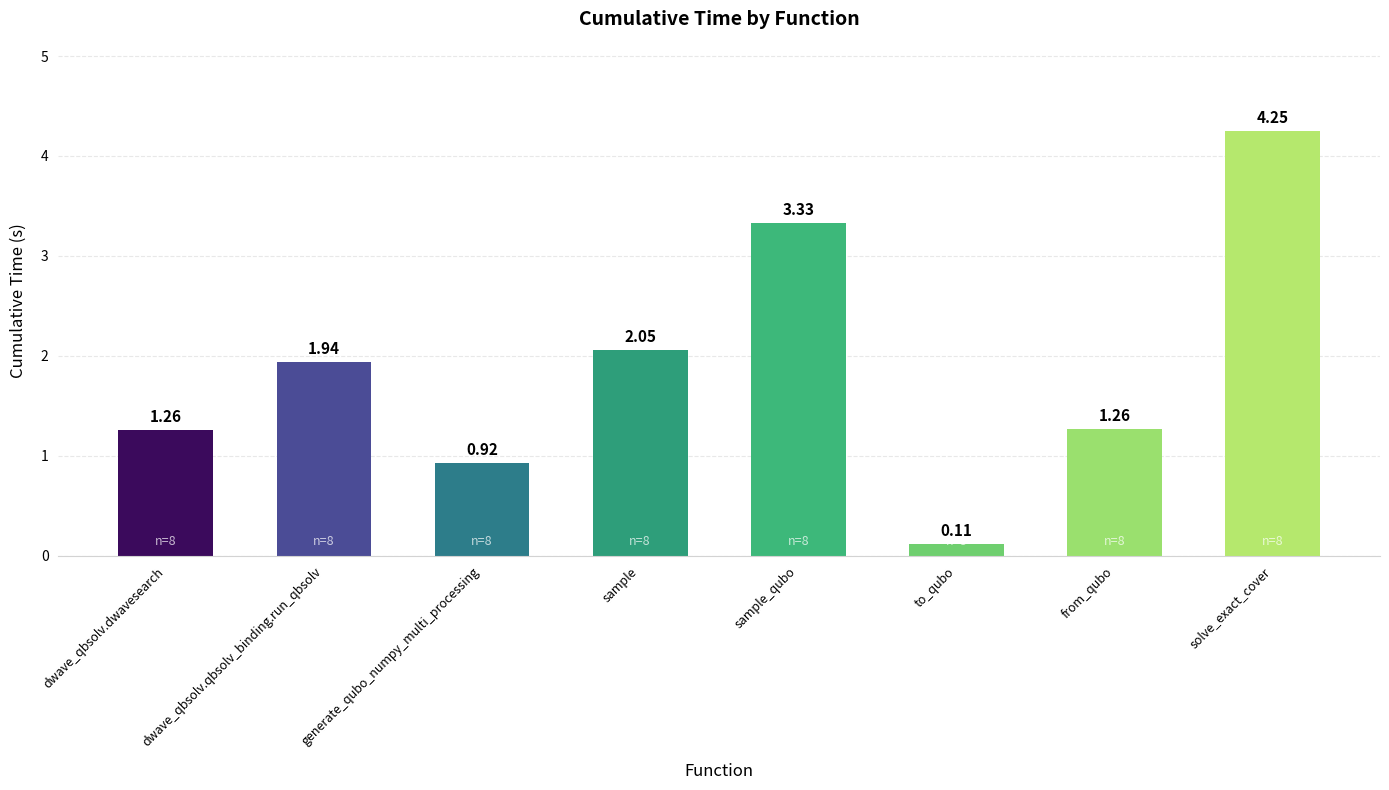

Where does the data first go above 1?

dwave_qbsolv.dwavesearch